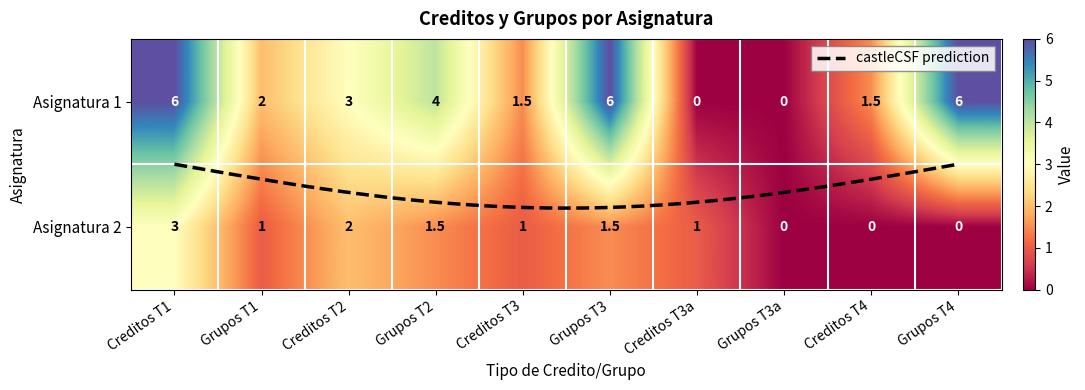

Between Asignatura 2 and Asignatura 1, which is larger?

Asignatura 1